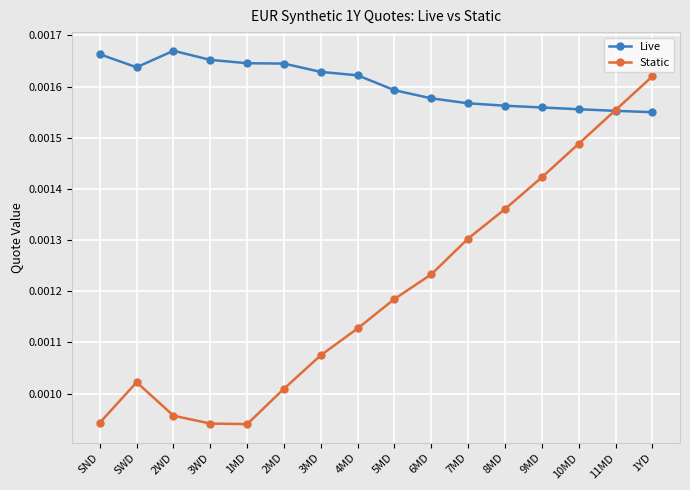

How many Static values are between 0 and 1?

16